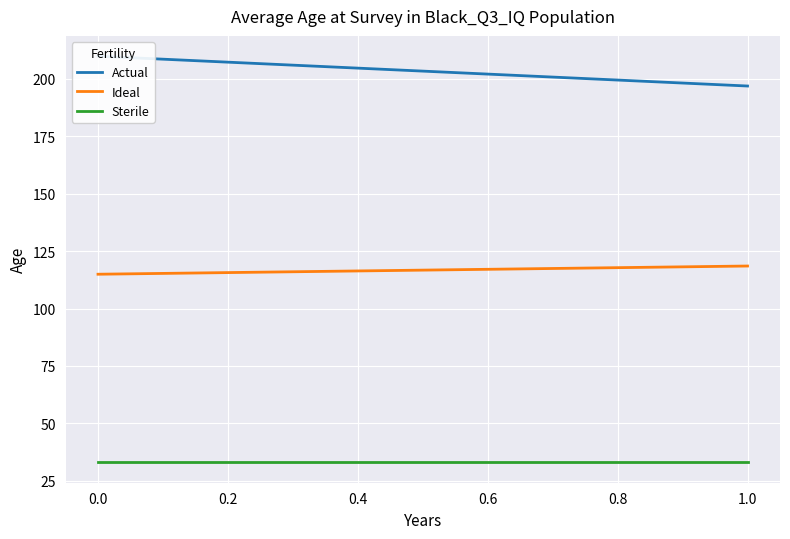

How many distinct data groups are displayed?

3